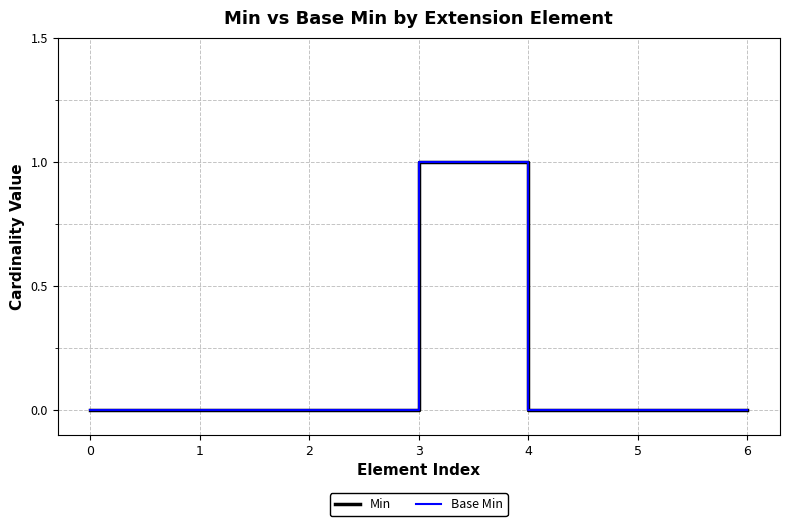

Count the Min values in the range 0 to 1.

7